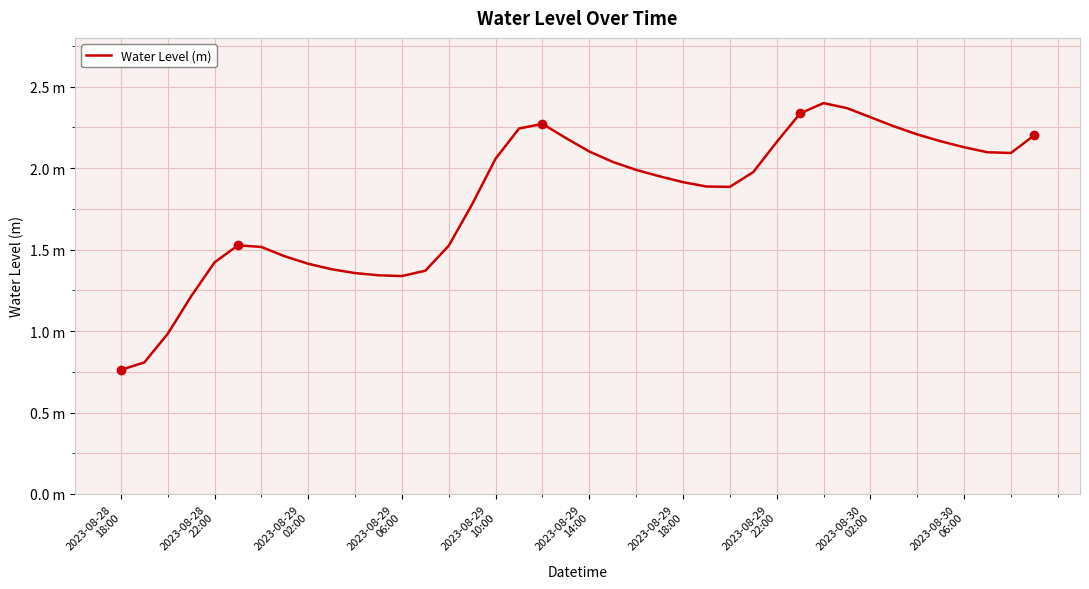

Is this an area chart (filled region under the line)?

No